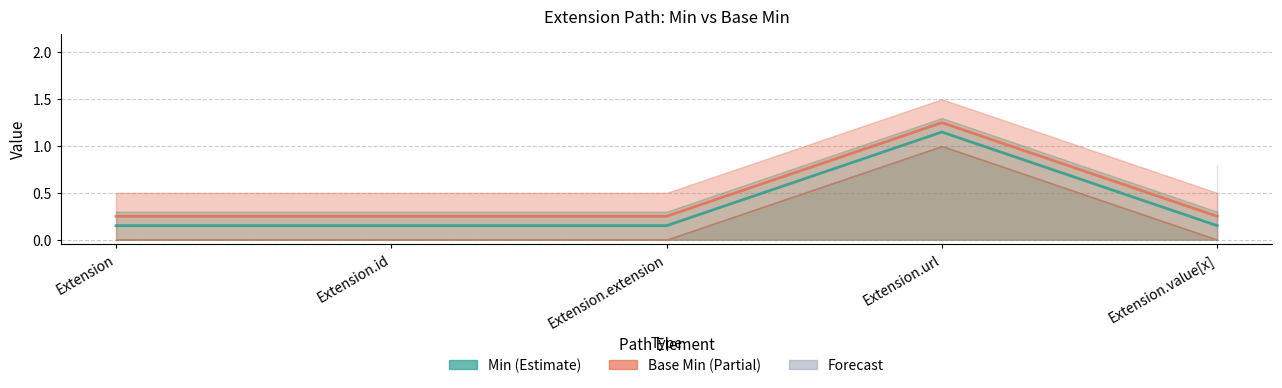

True or false: Base Min (Partial) and Min (Estimate) intersect in this chart.

False